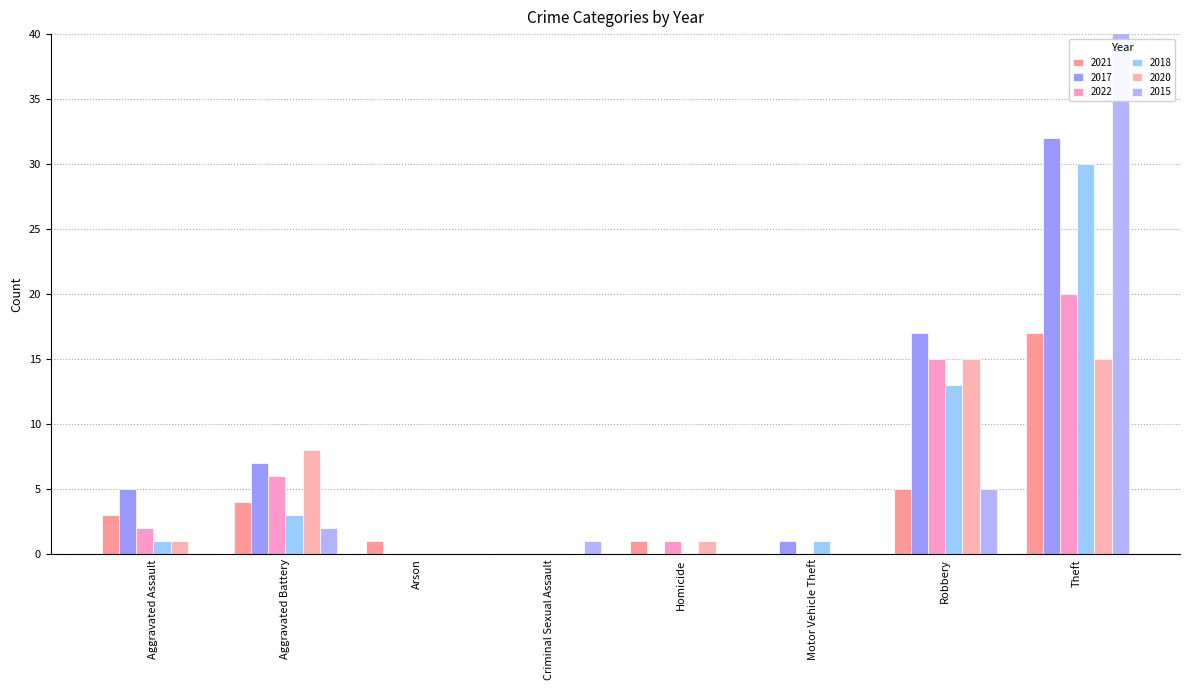

How many series are shown in this chart?

6